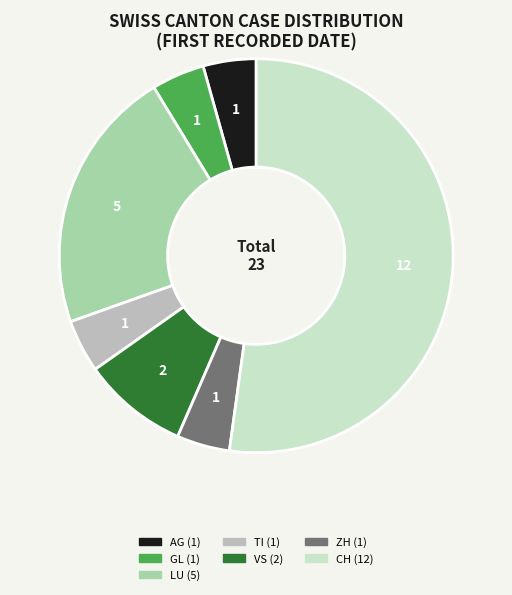

Is there a majority slice in this chart?

Yes